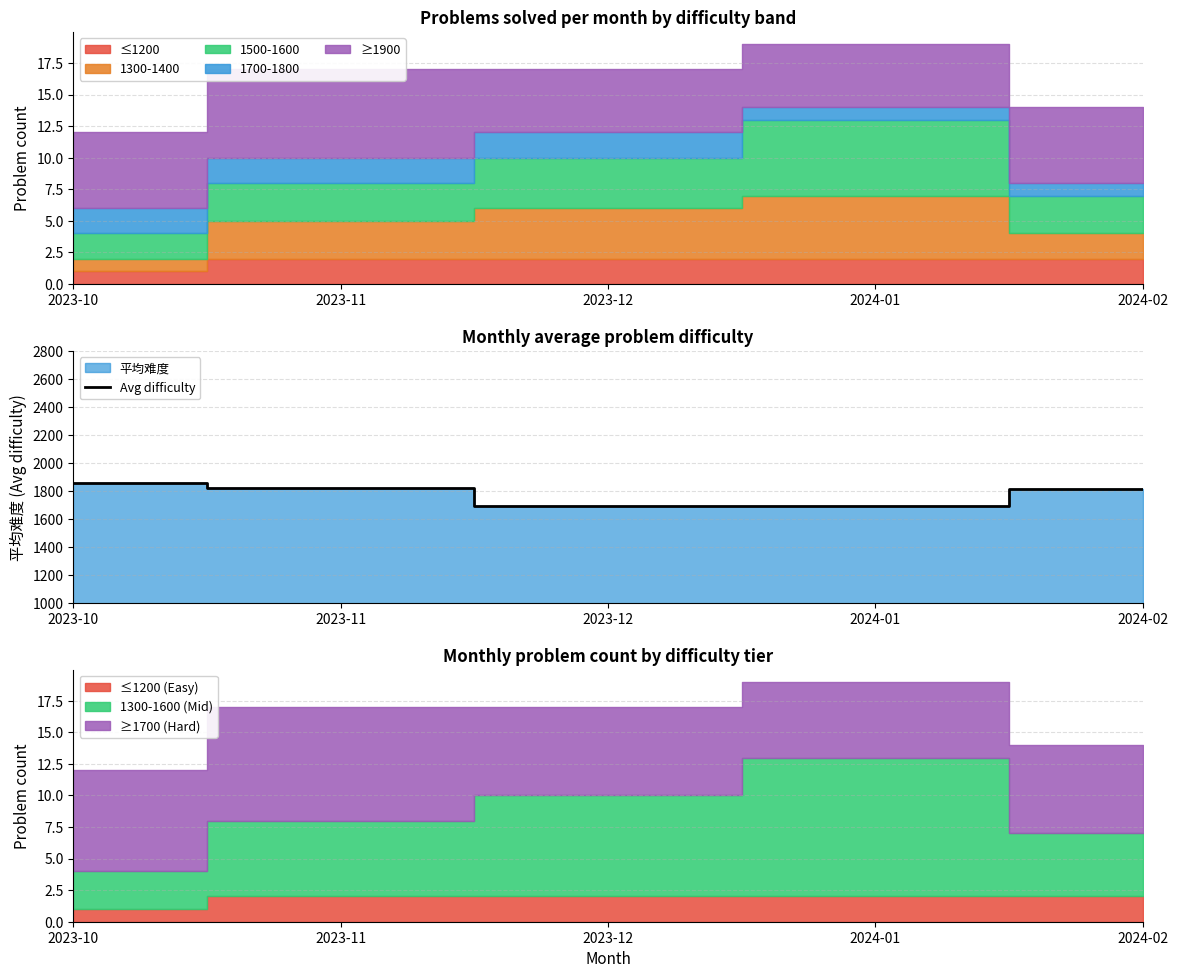

The value at 2024-02 is 2765.1. True or false?

False